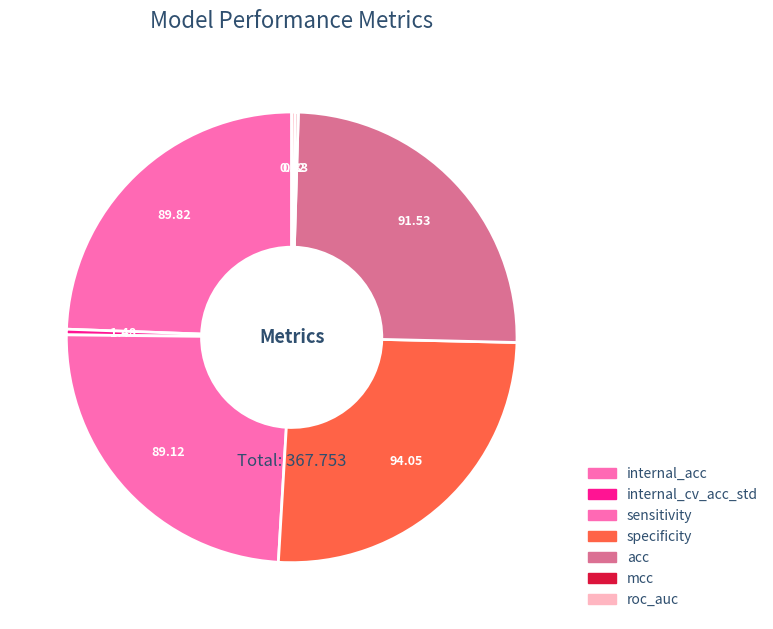

What is the largest slice in the pie chart?

specificity